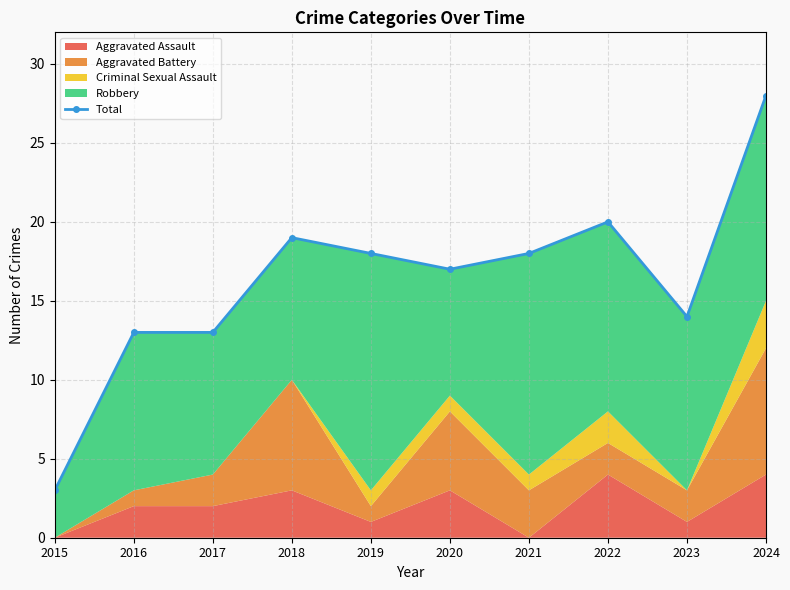

Which category has the lowest value across all series?

2015